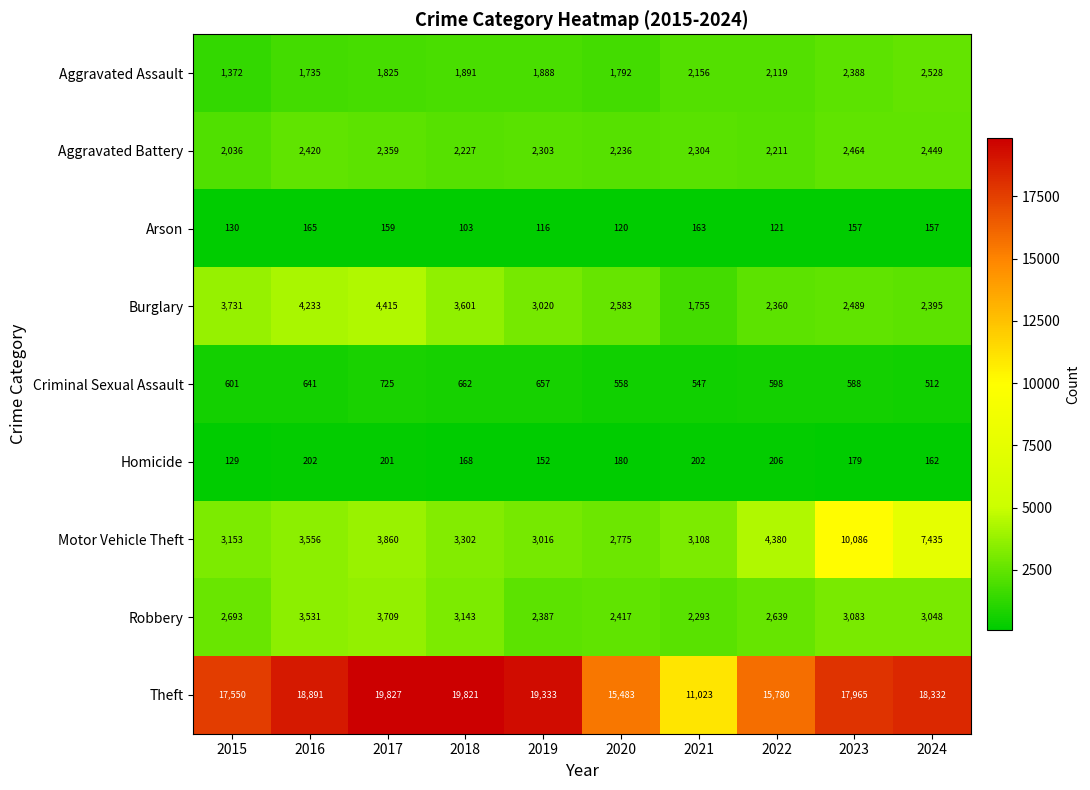

Which label corresponds to the smallest value in the chart?

2018